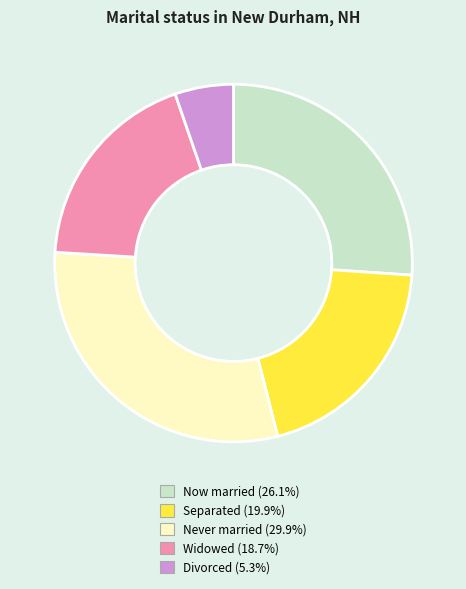

Does any single category account for the majority?

No